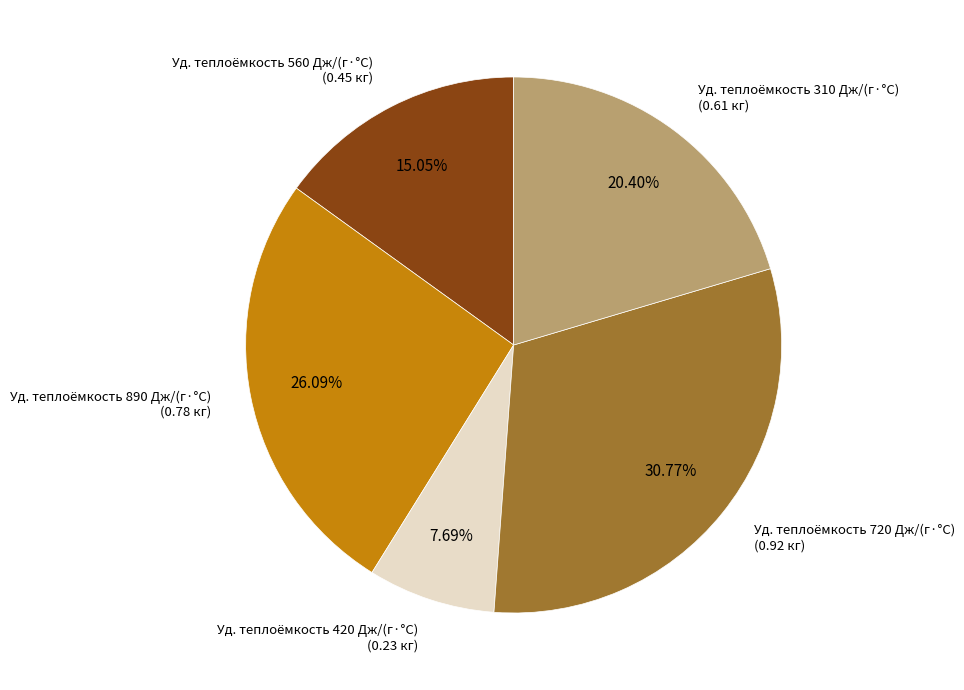

Count the number of slices in the pie.

5